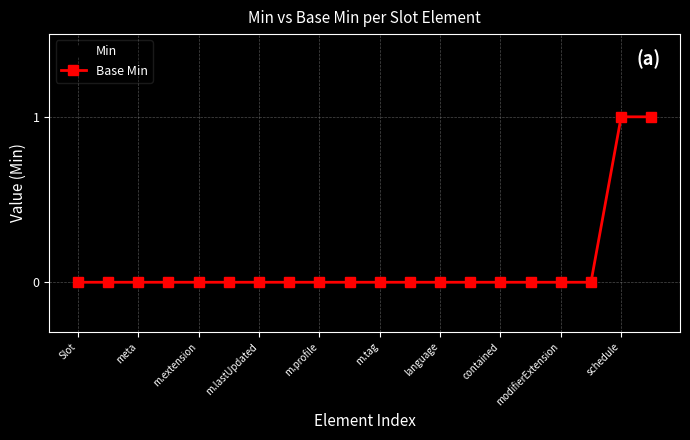

At which category is the sum across all series the highest?

schedule